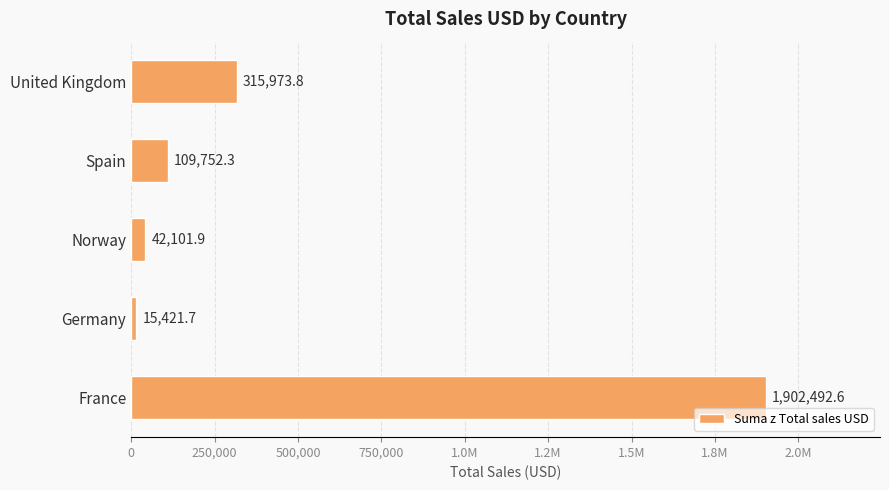

What is the smallest value displayed?

15421.7